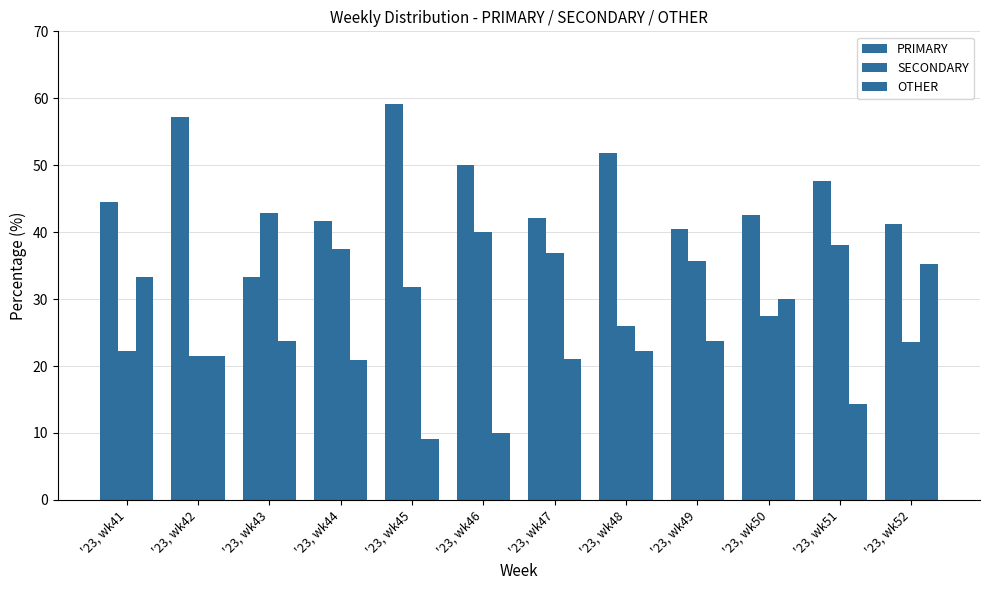

Which category has the highest value in the PRIMARY series?

'23, wk45